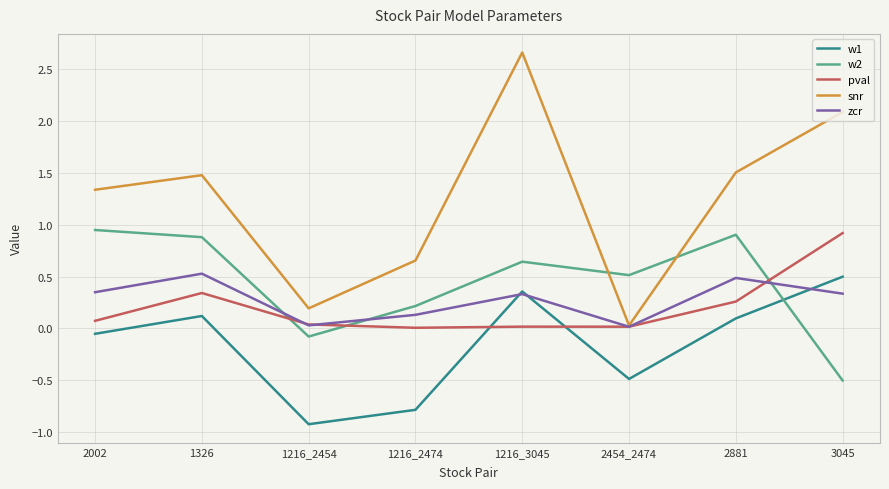

What is the minimum value for w1?

-0.9